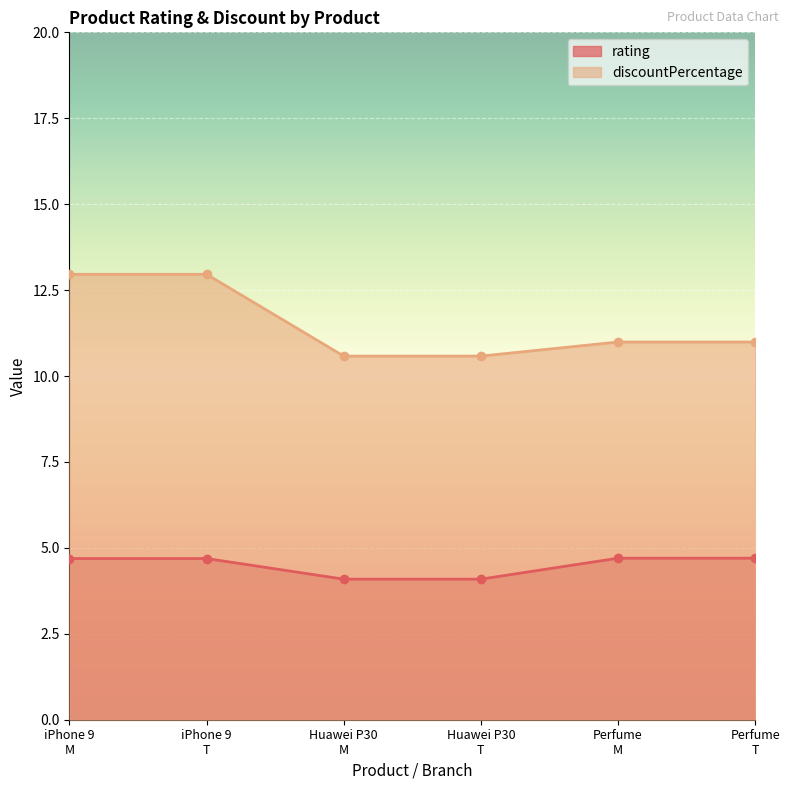

Rank the series by their maximum value, from highest to lowest.

discountPercentage, rating